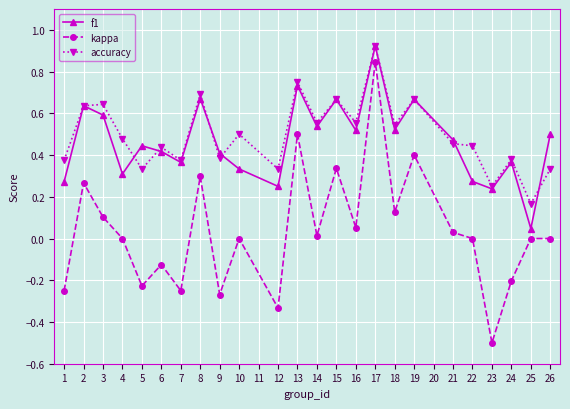

True or false: kappa and accuracy cross at least once.

False